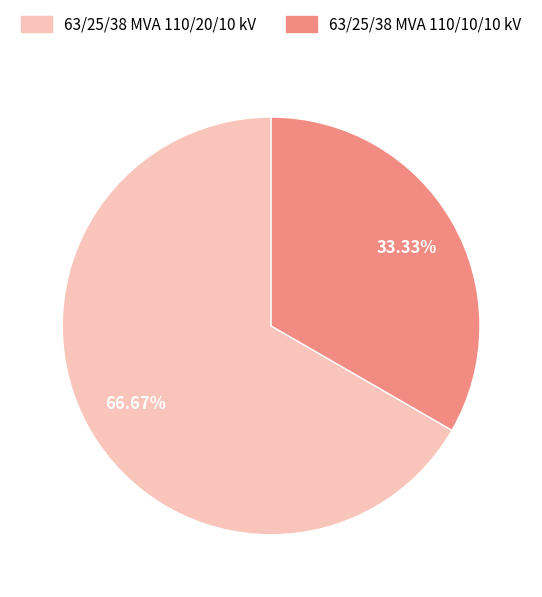

Is it true that 63/25/38 MVA 110/20/10 kV is 60% of the pie?

False